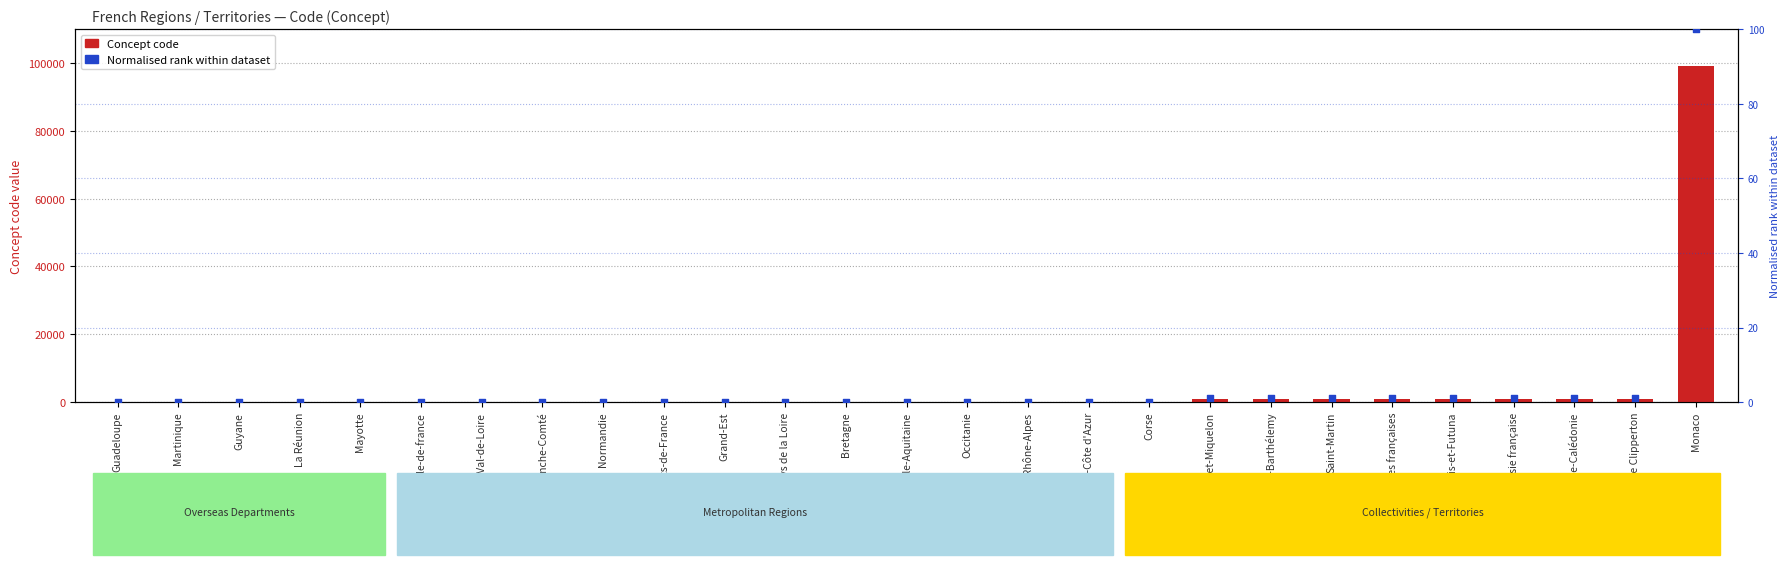

Which series has the largest total across all categories?

Concept code